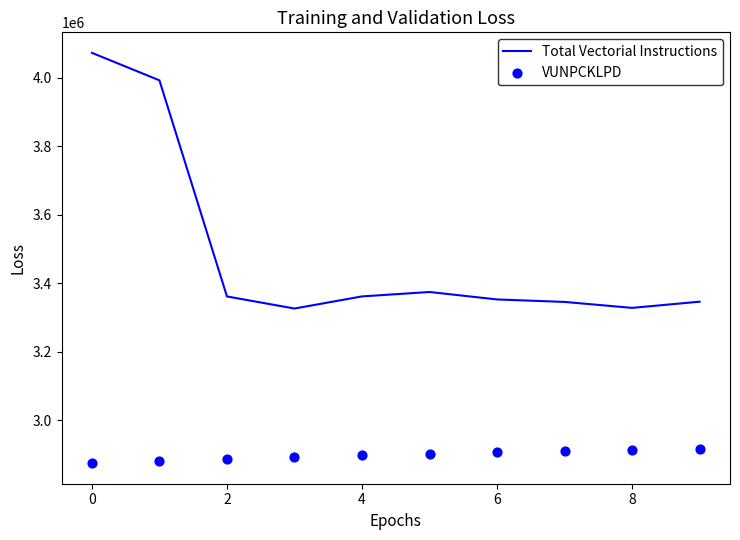

What is the highest value of the Total Vectorial Instructions series?

4072579